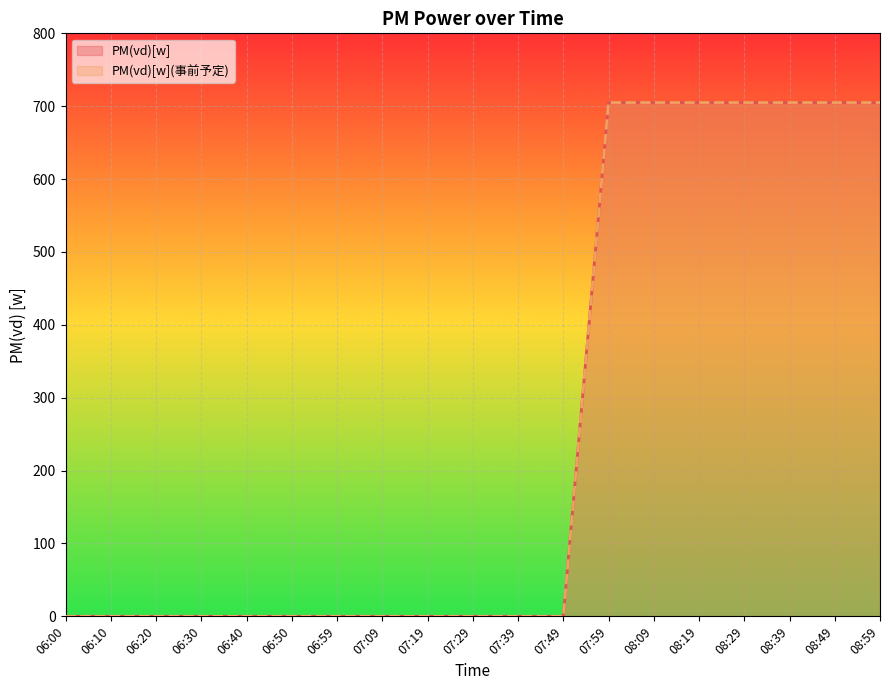

Between 07:09 and 06:00, which is larger?

07:09